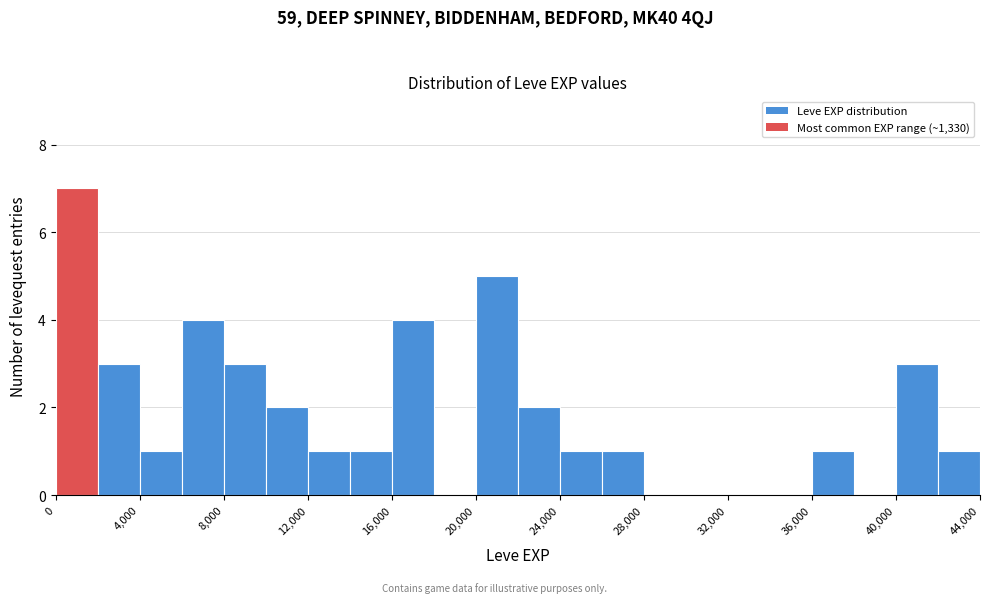

How tall is the bar that spans 4000 to 6000 on the x-axis? The values are not printed on the chart, so give them approximately, as read against the axis.

1